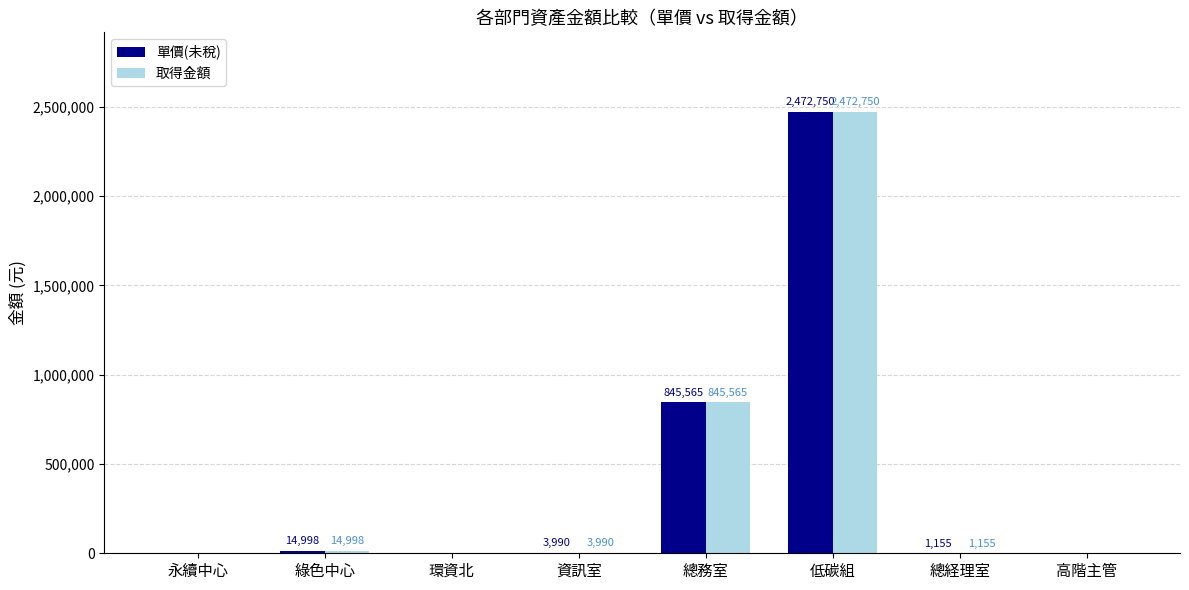

At which category is the sum across all series the highest?

低碳組